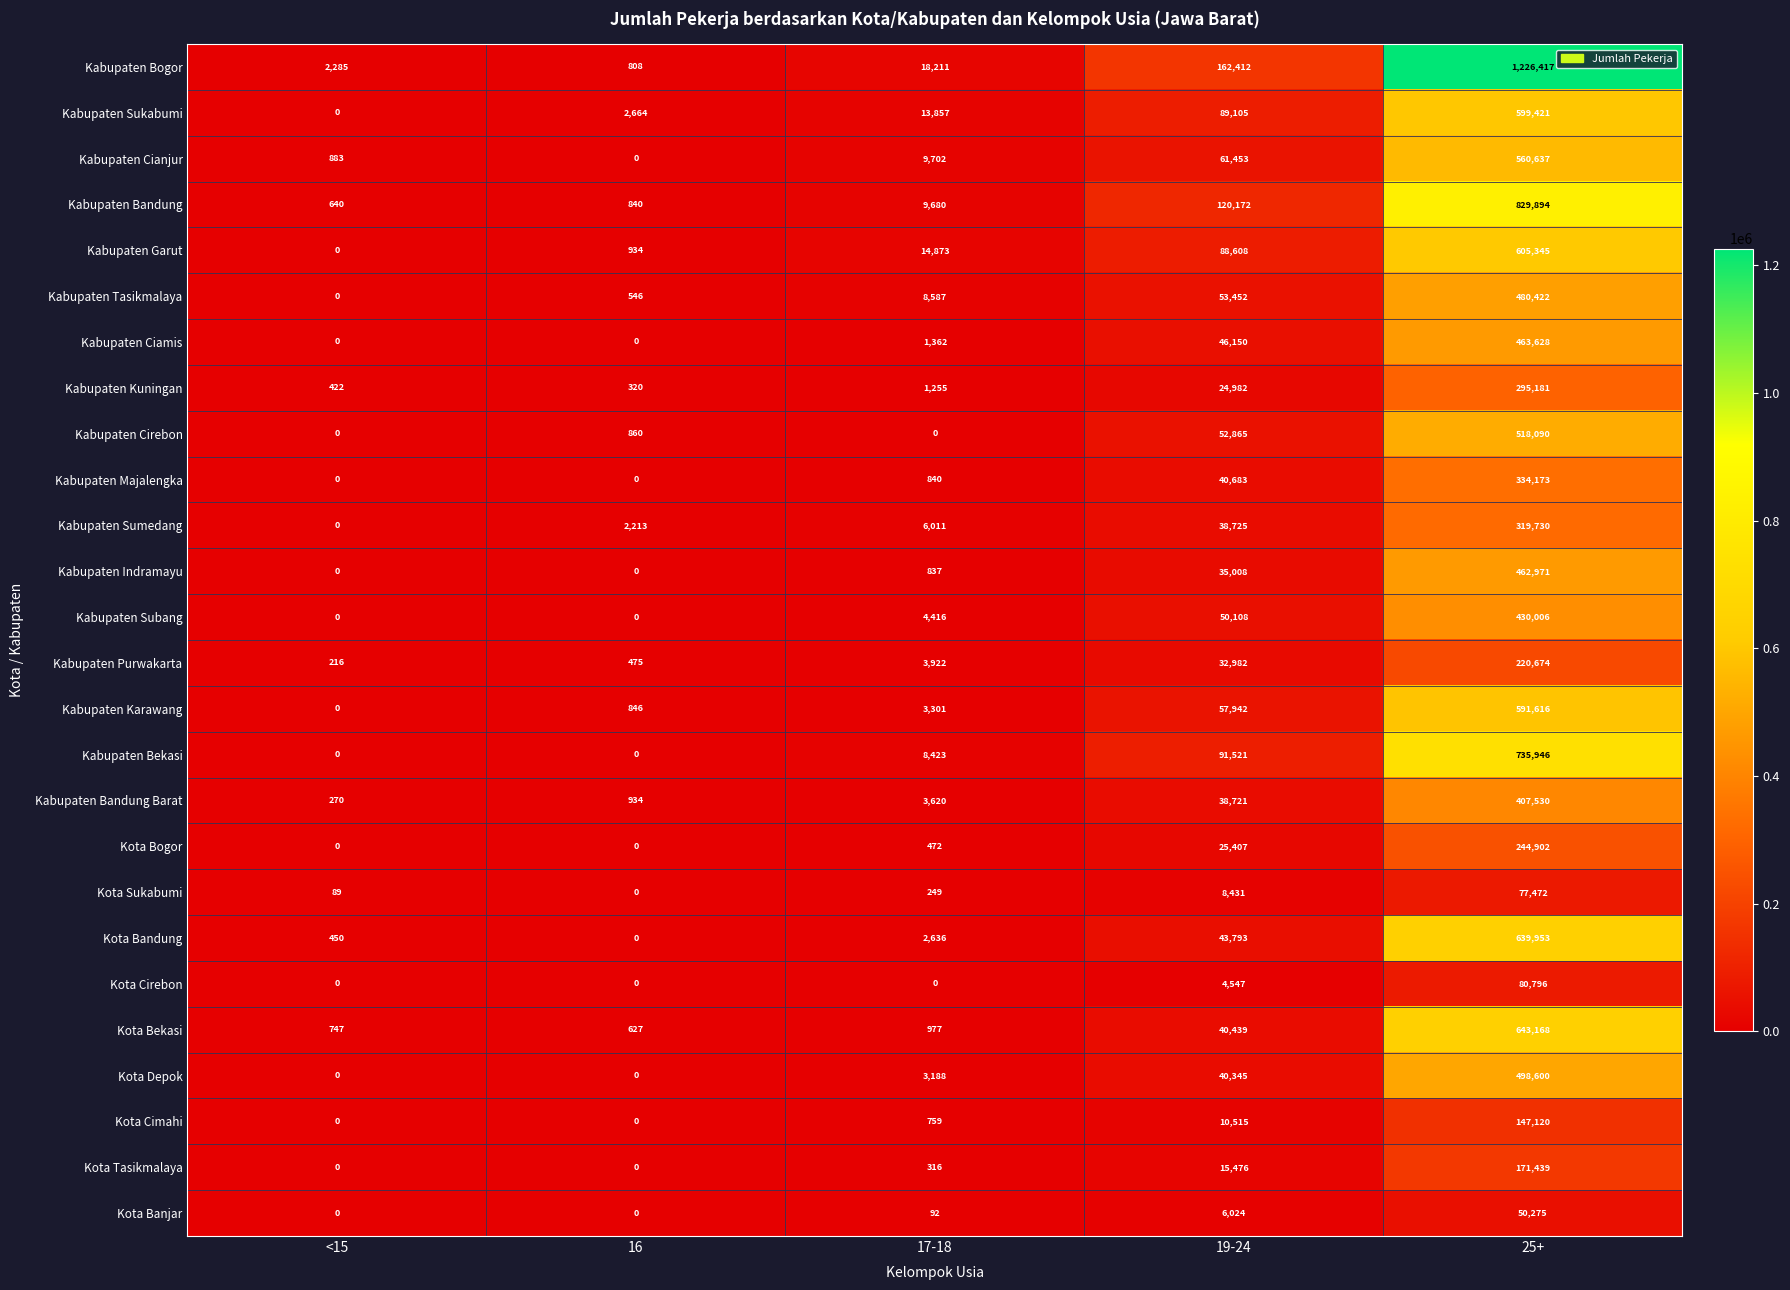

Between <15 and 25+, which series saw the biggest shift?

Kabupaten Bogor